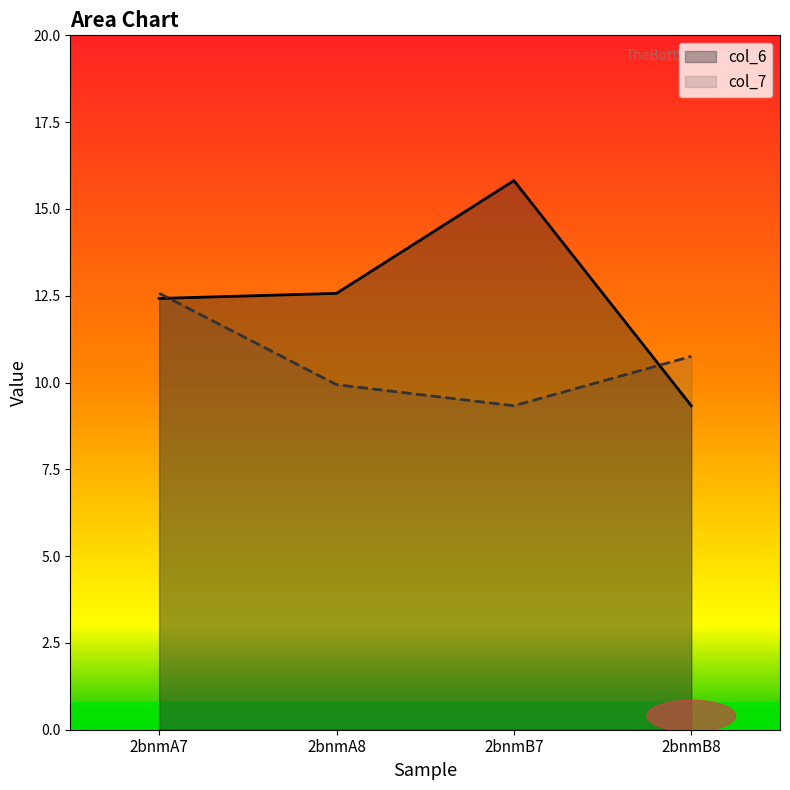

Reading left to right, transcribe all the data shown in this chart.

col_6: 2bnmA7=12.4	2bnmA8=12.6	2bnmB7=15.8	2bnmB8=9.3
col_7: 2bnmA7=12.6	2bnmA8=9.9	2bnmB7=9.3	2bnmB8=10.8